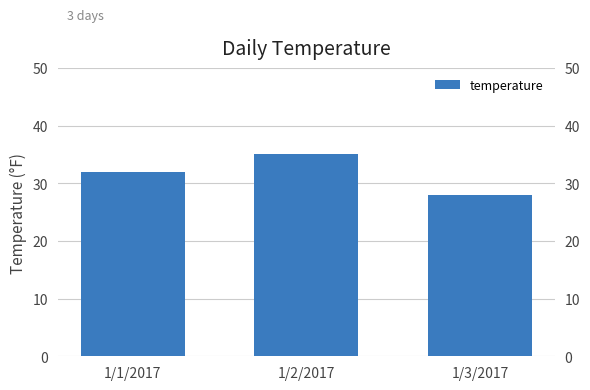

Reading left to right, transcribe all the data shown in this chart.

32	35	28